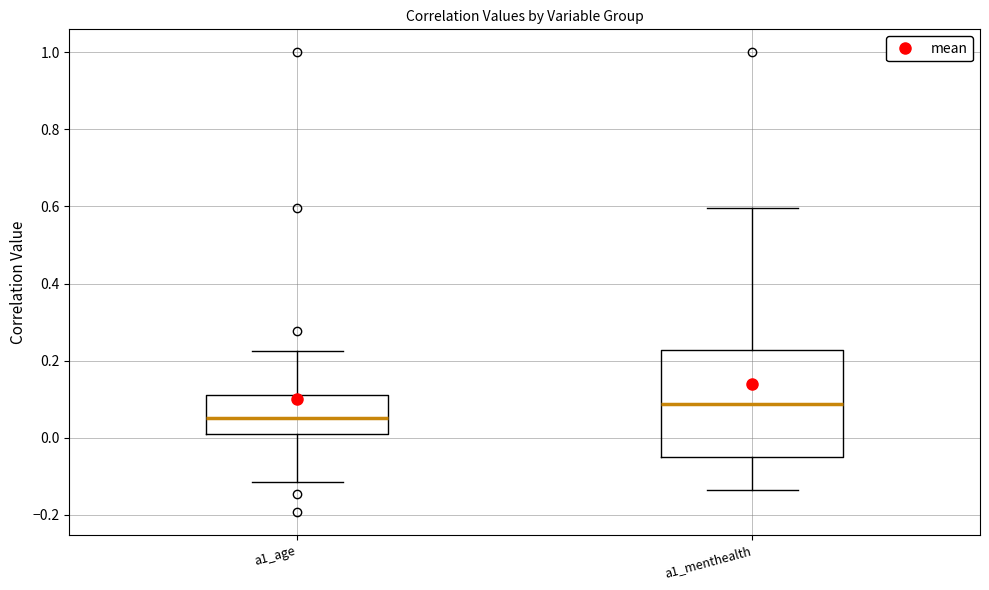

Comparing the boxes themselves (not the whiskers), which one is the tallest?

a1_menthealth